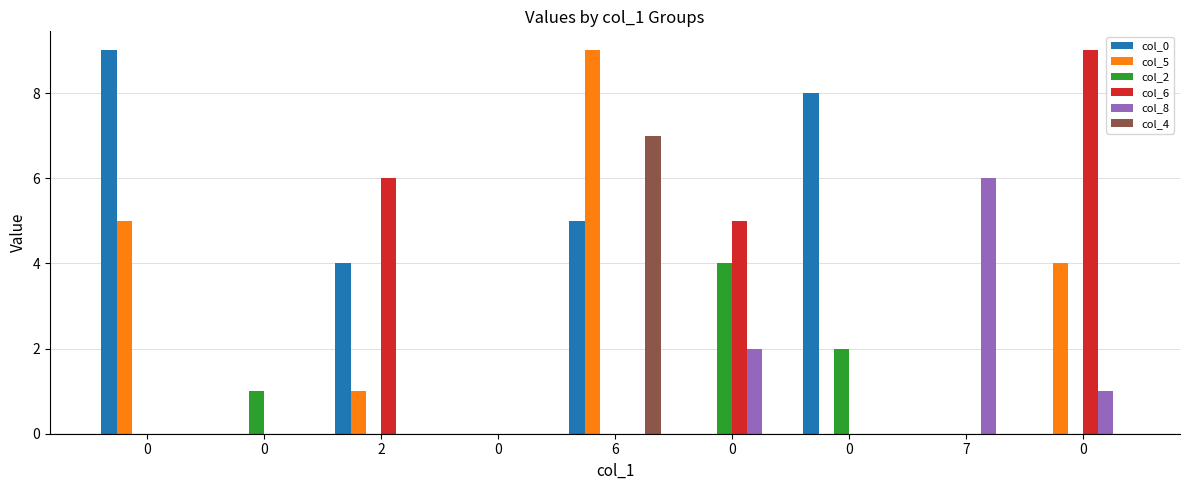

How many categories are shown in the chart?

9